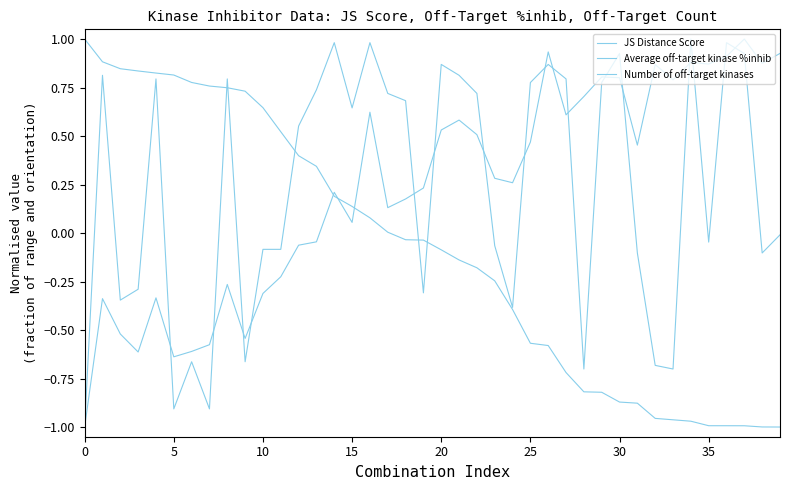

How many values in the Number of off-target kinases series exceed 0?

21